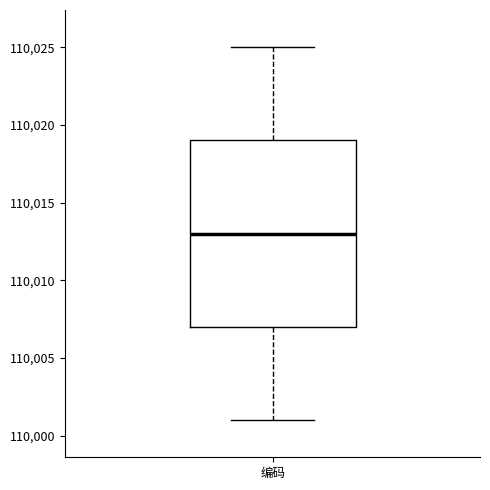

Where does the upper whisker of the box for 编码 end on the y-axis? The values are not printed on the chart, so give them approximately, as read against the axis.

110025